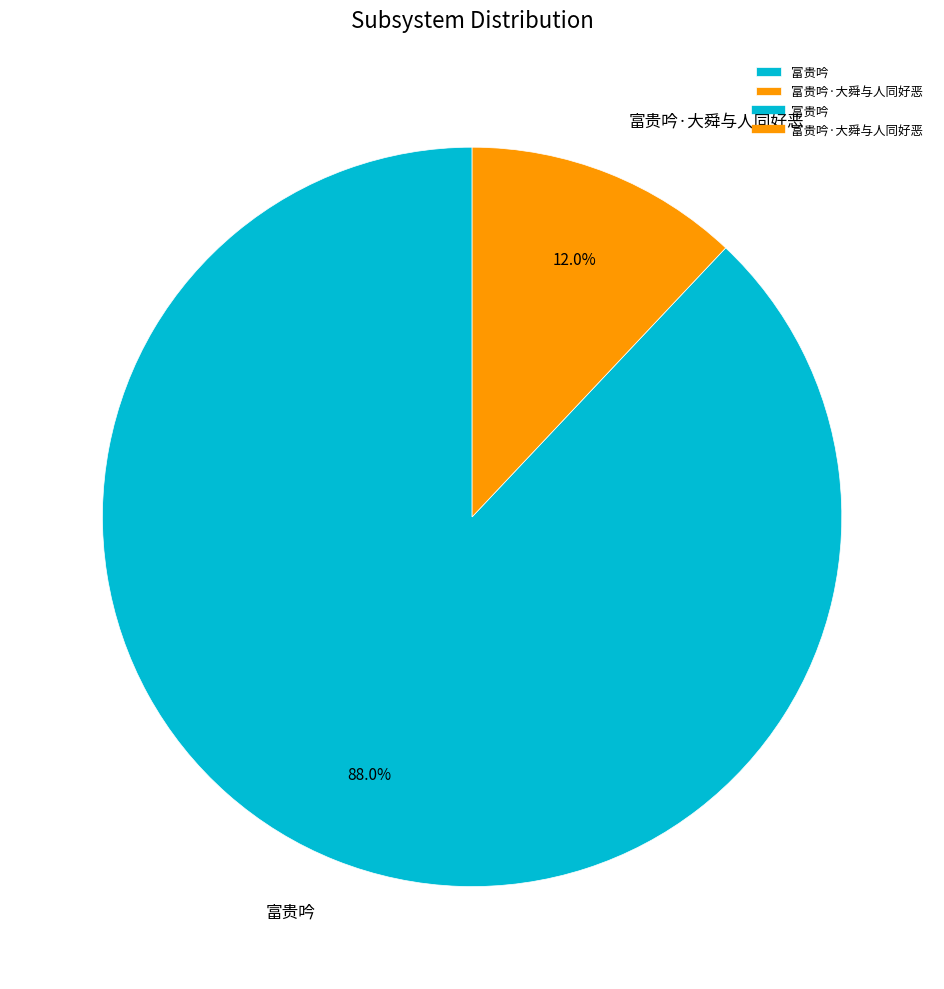

What is the smallest slice in the pie chart?

富贵吟·大舜与人同好恶